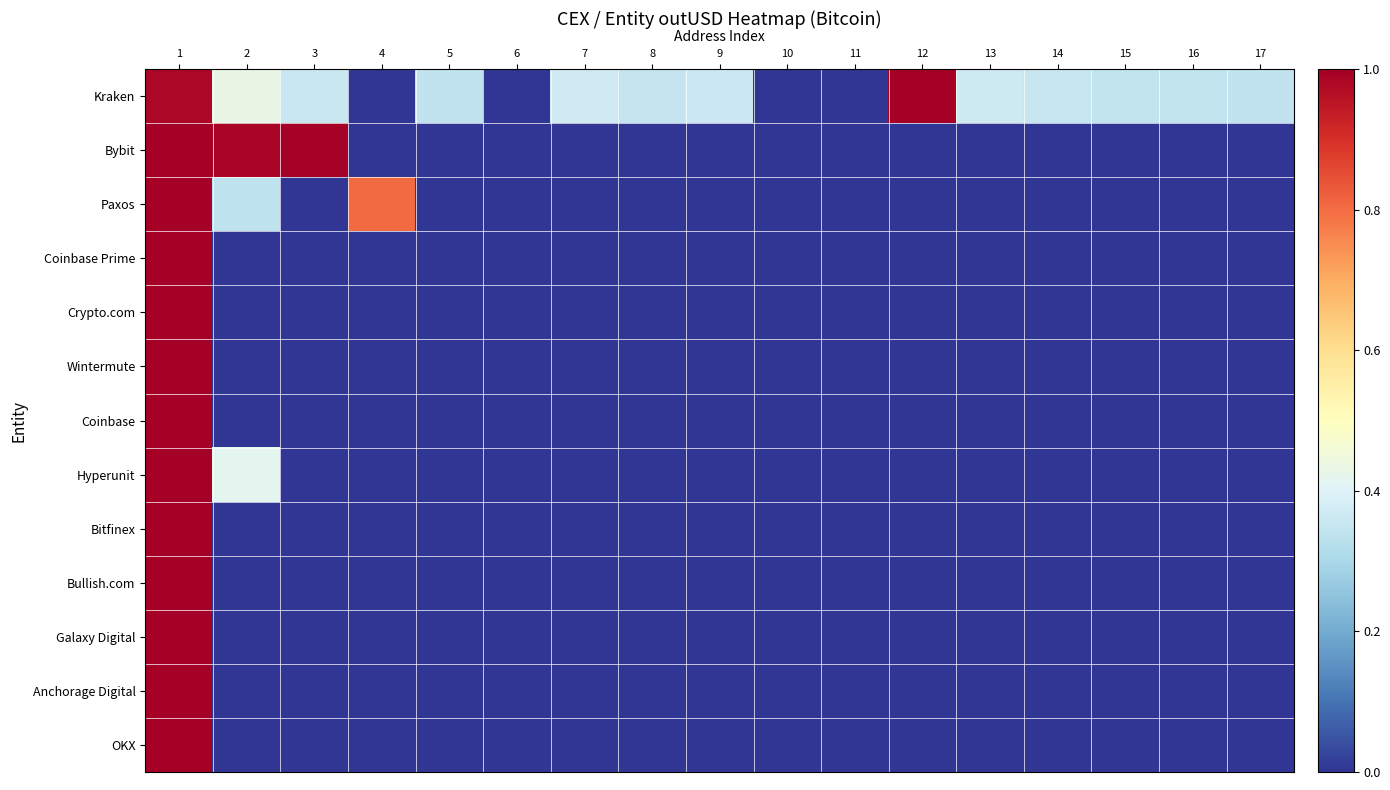

What is the difference between the highest and lowest values at 8?

0.4